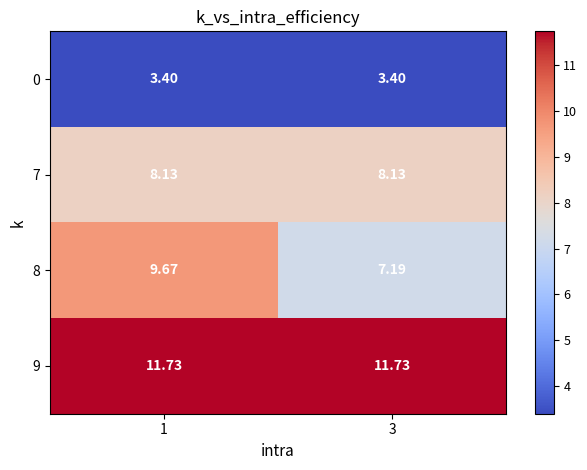

Is the value of 0 at 3 greater than the value of 7 at 3?

No